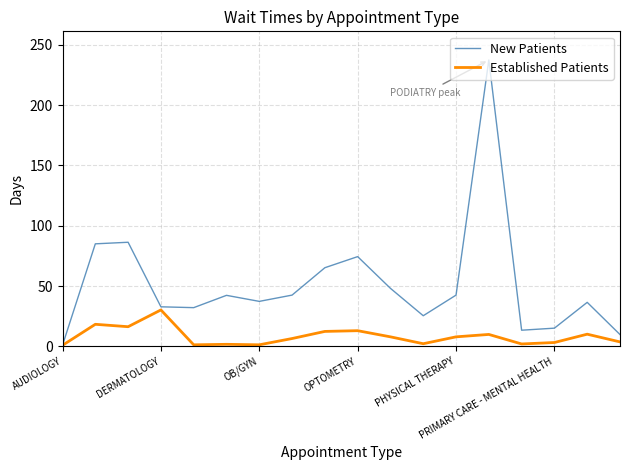

Which series has the largest total across all categories?

New Patients